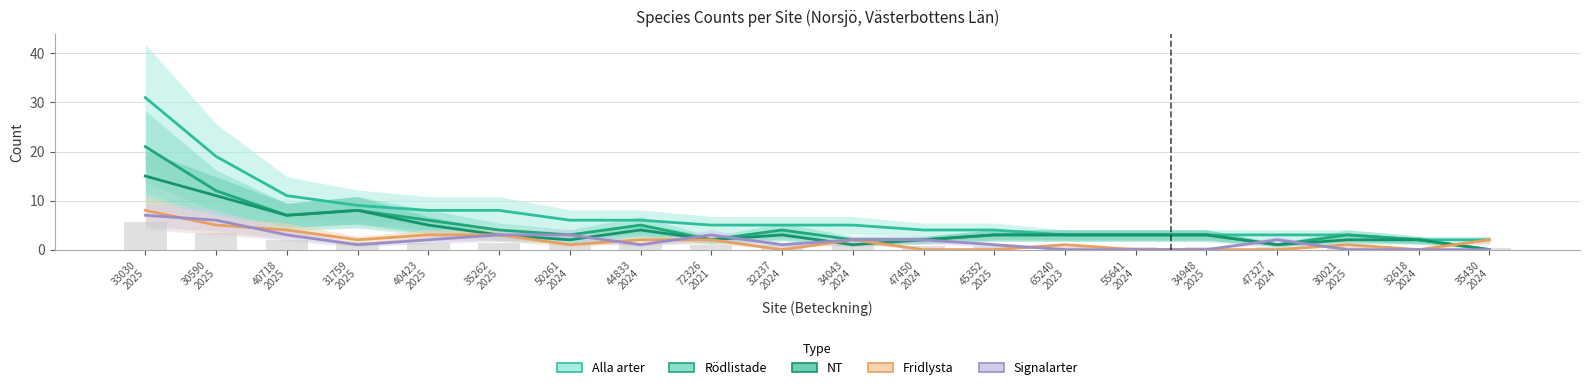

The value of Rödlistade at 47327
2024 is 1. True or false?

False